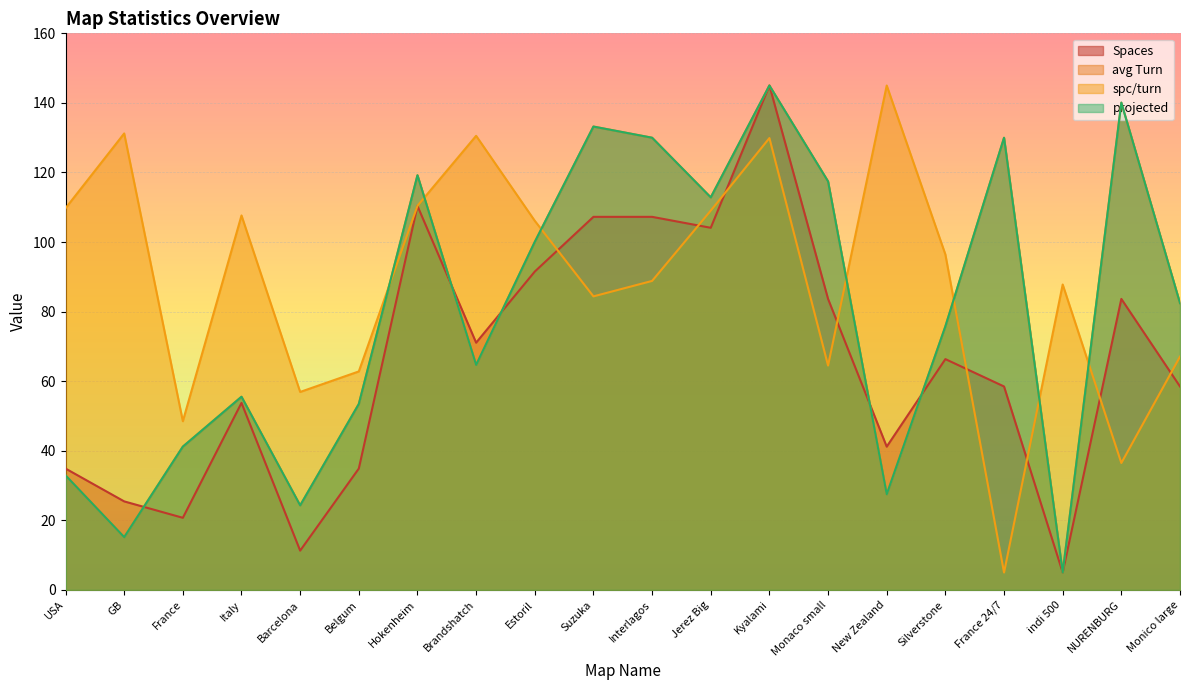

Rank the series at NURENBURG from lowest to highest value.

spc/turn, Spaces, avg Turn, projected